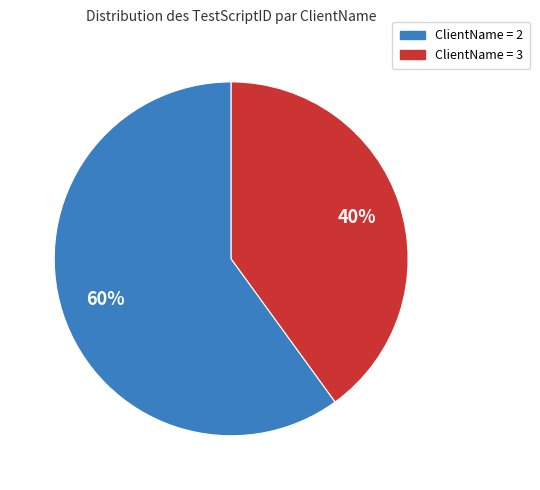

To the nearest percent, what is the difference between the largest and smallest slice percentages?

20%